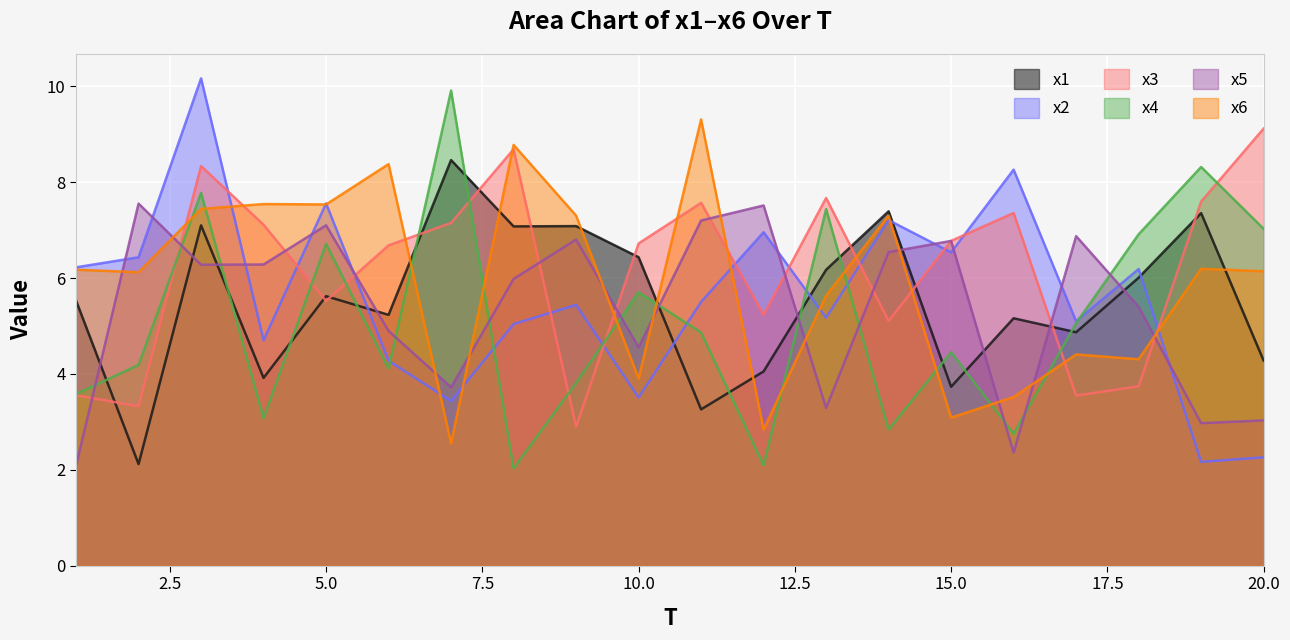

How many interior local valleys does the x1 series have?

7